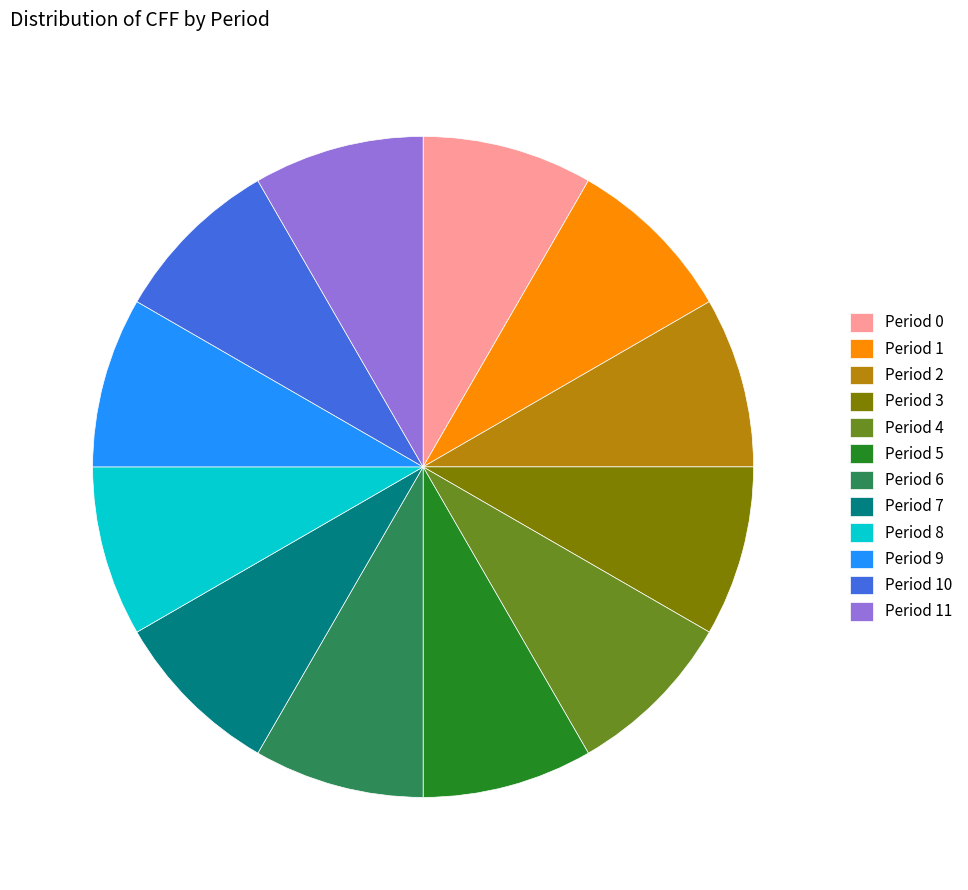

Is Period 1 the majority of the pie?

No